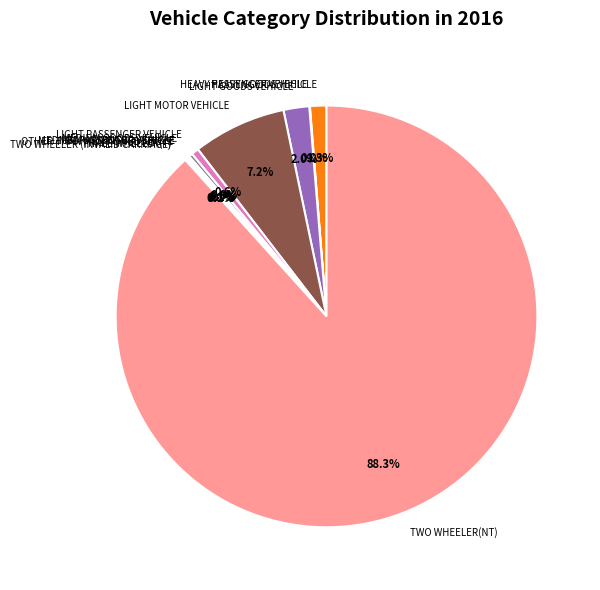

Is there any slice that represents more than half of the pie?

Yes